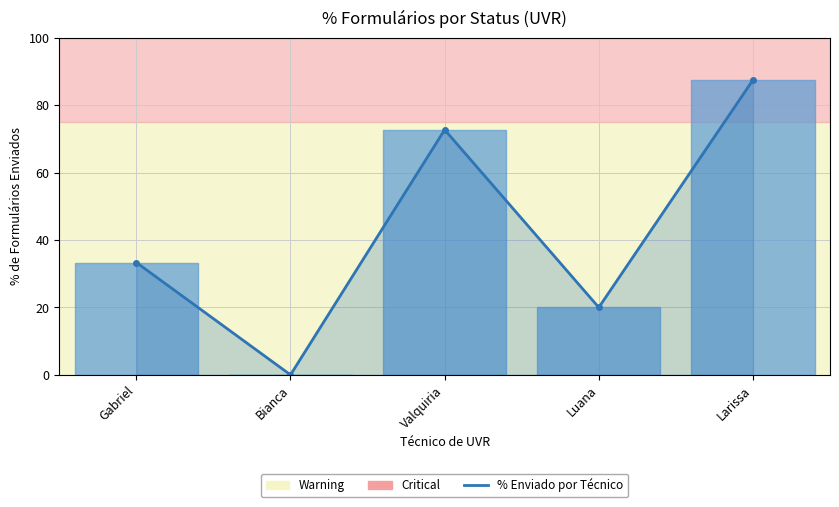

Where is the data nearest to the value 43?

Gabriel